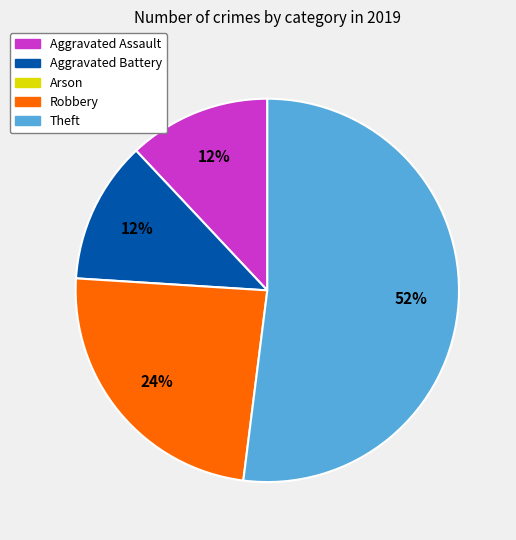

Is there a majority slice in this chart?

Yes